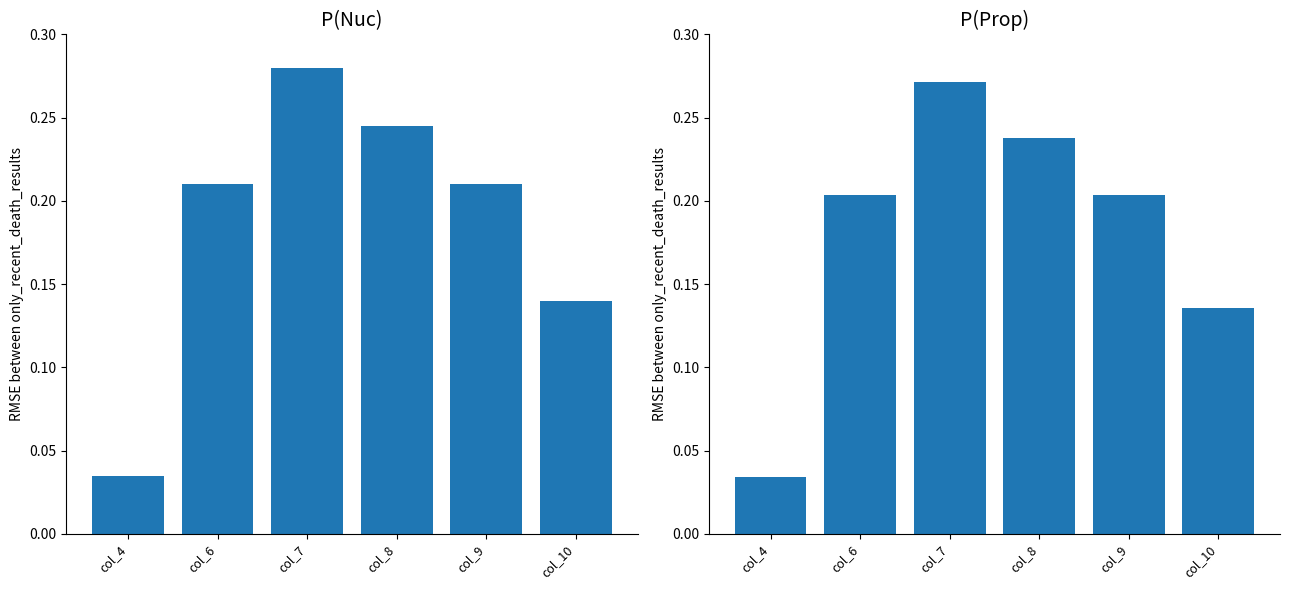

How many values are between 0 and 1?

6